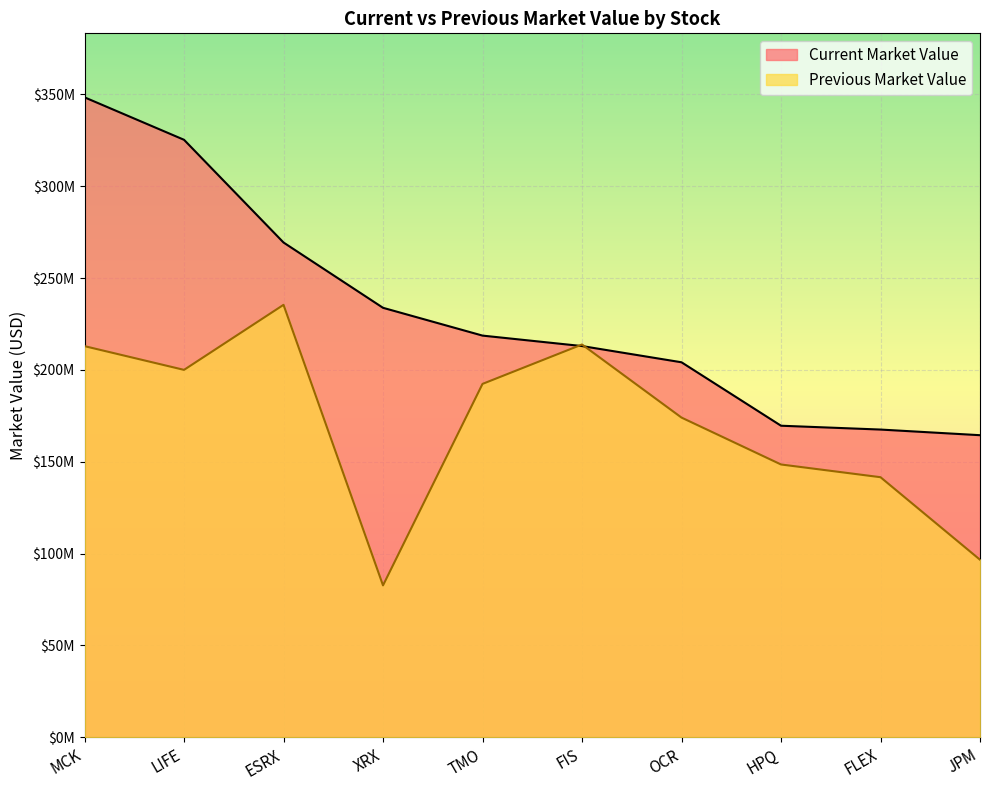

At FLEX, list the series in order from largest to smallest.

Current Market Value, Previous Market Value